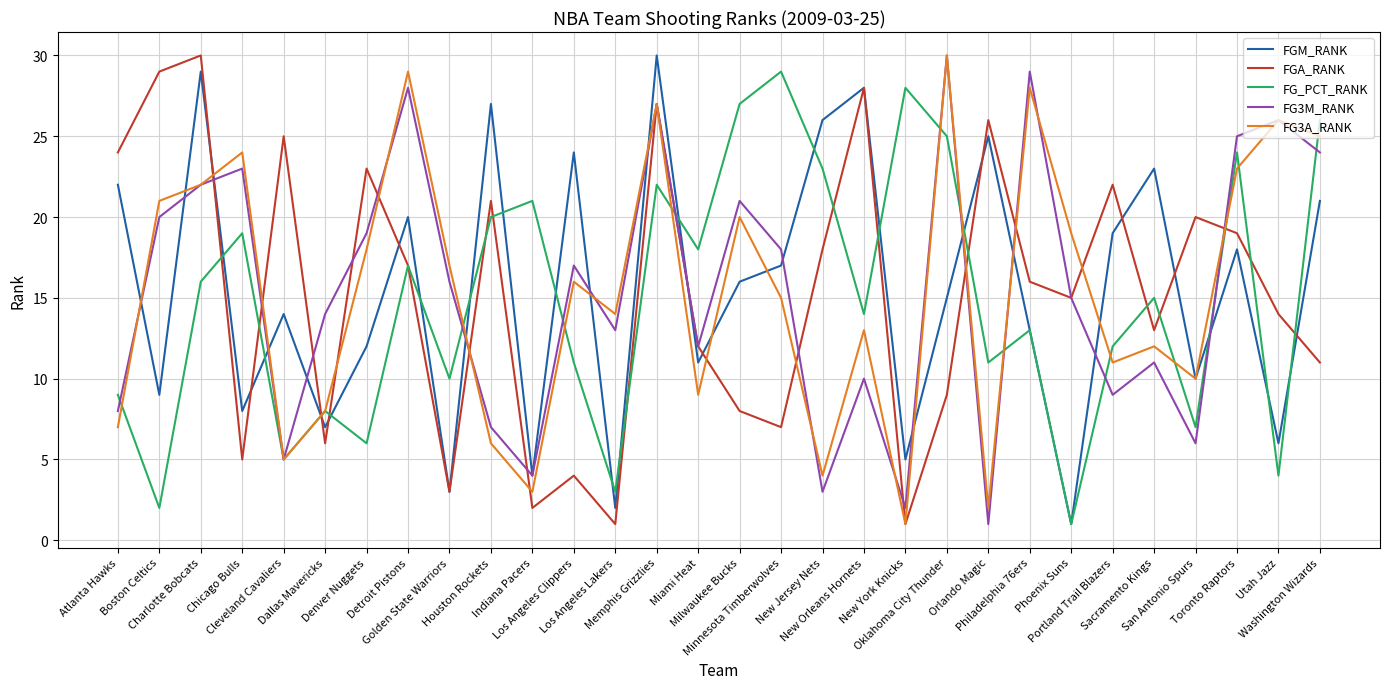

What is the approximate value of FGA_RANK at Indiana Pacers?

2